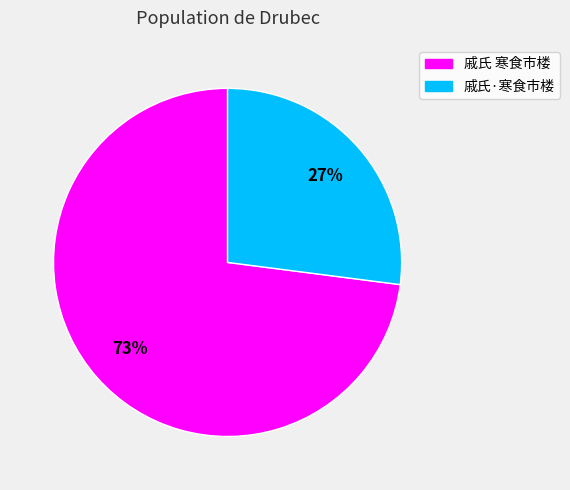

How many slices are in this pie chart?

2